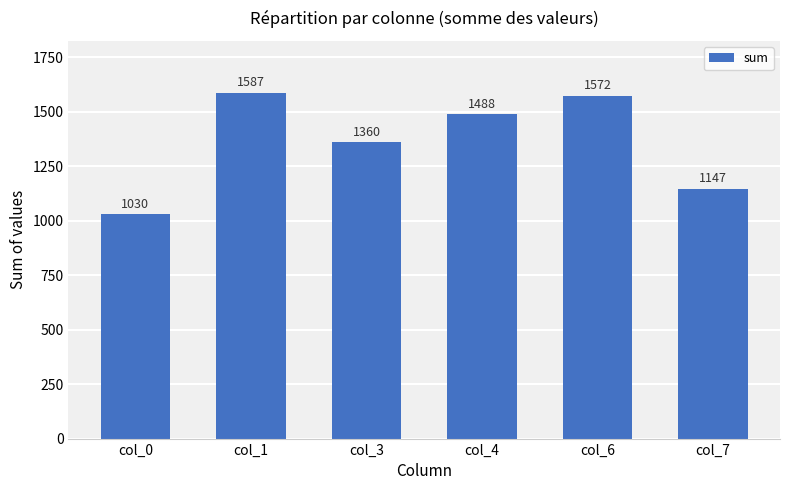

Is it true that the value at col_6 is 1572?

True